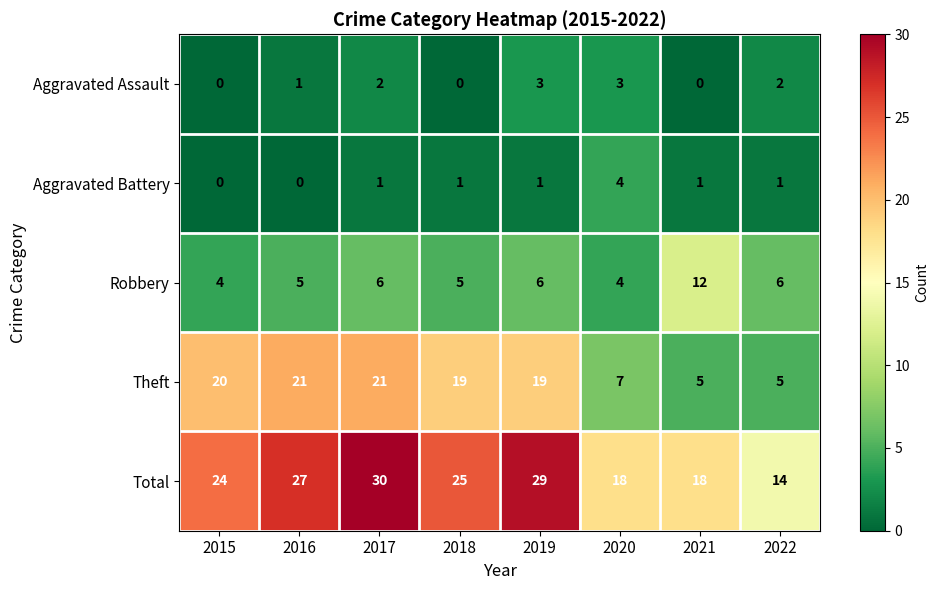

What is the total value across all series at 2017?

60